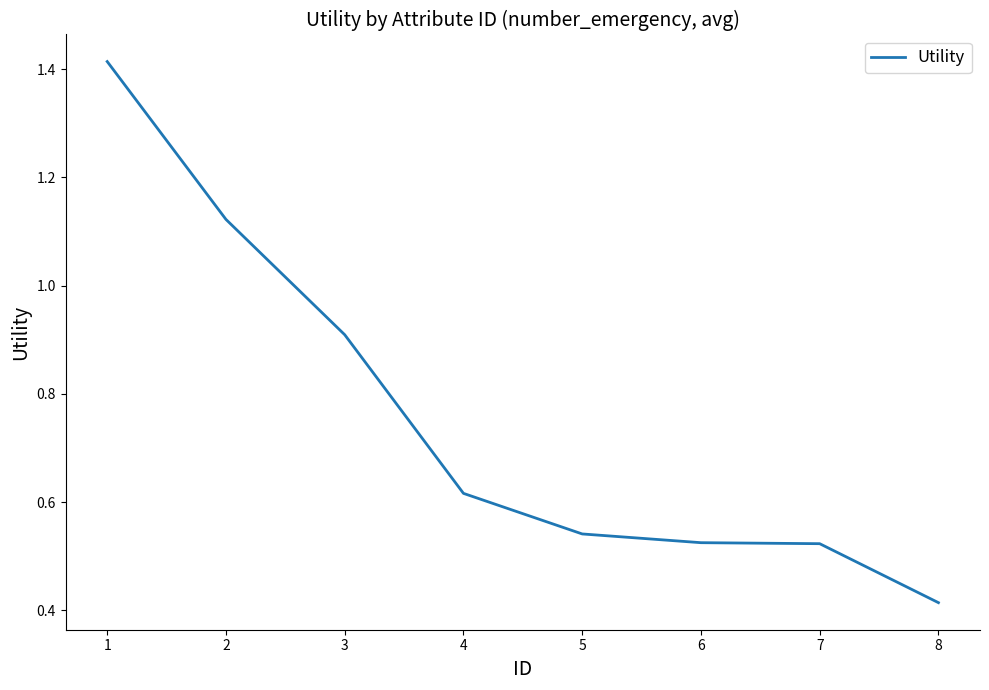

True or false: the data has more than 2 interior local peaks.

False